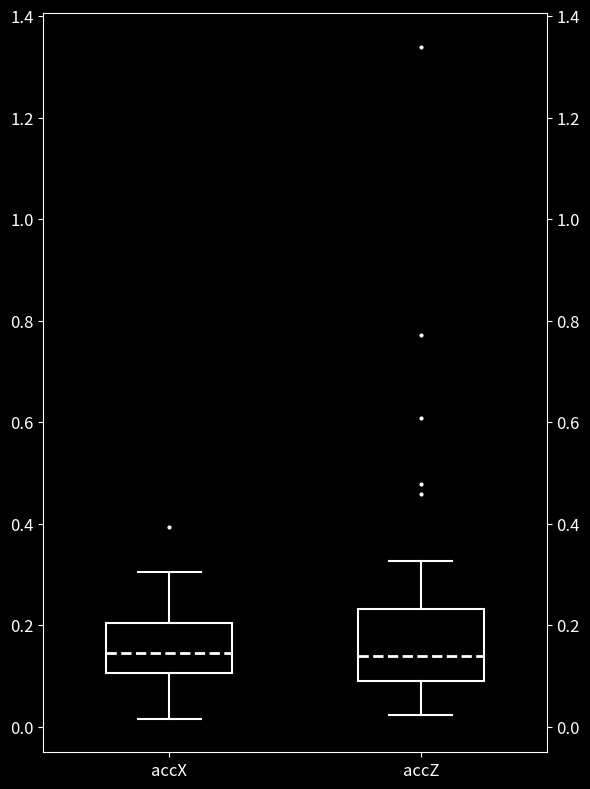

Reading left to right, read every box against the y-axis: the position of its median line, the range the box covers, and the ends of its whiskers. The values are not printed on the chart, so give them approximately, as read against the axis.

accX: median 0.14, box 0.10 to 0.20, whiskers 0.02 to 0.30
accZ: median 0.14, box 0.10 to 0.24, whiskers 0.02 to 0.32